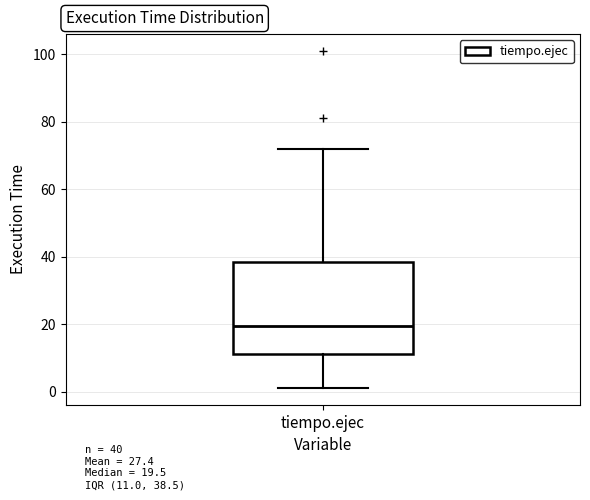

Where does the median line of the box for tiempo.ejec sit on the y-axis? The values are not printed on the chart, so give them approximately, as read against the axis.

20